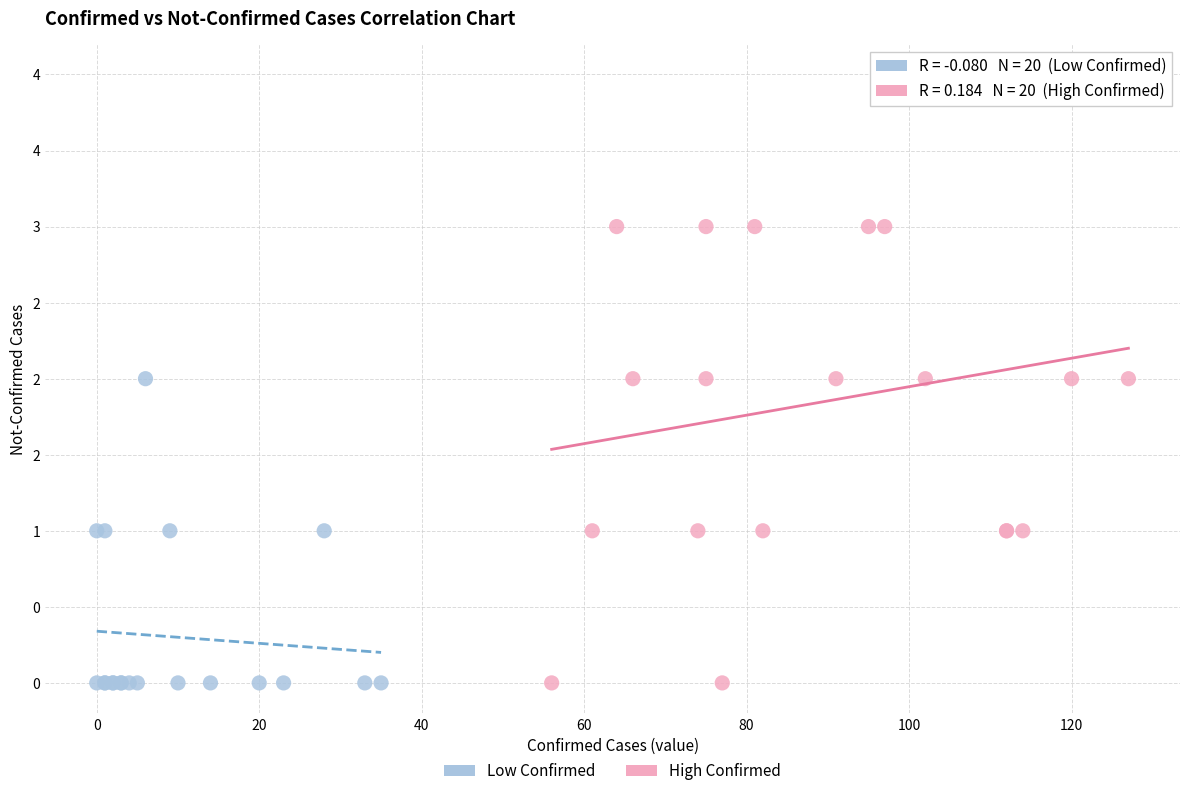

Which series has the largest Y range (max minus min)?

High Confirmed